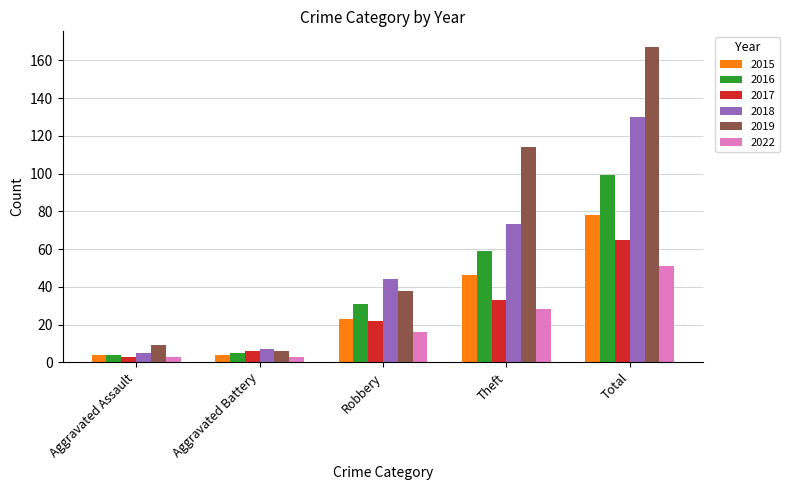

What is the maximum value shown in the chart?

167